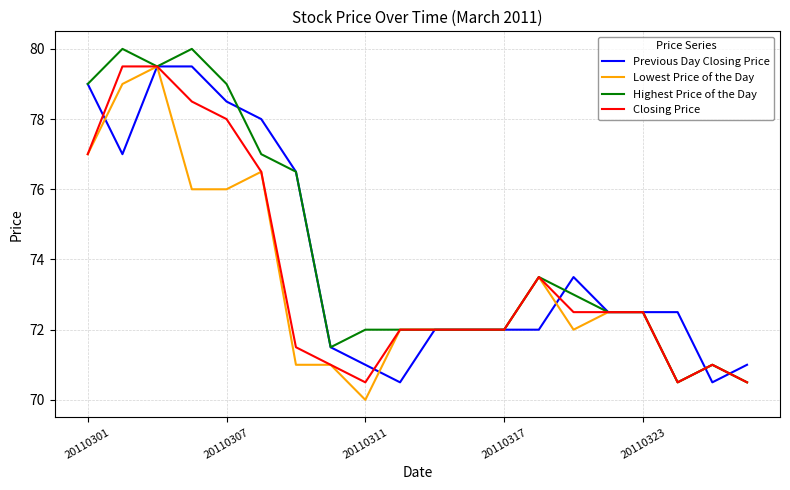

What is the maximum value shown in the chart?

80.0